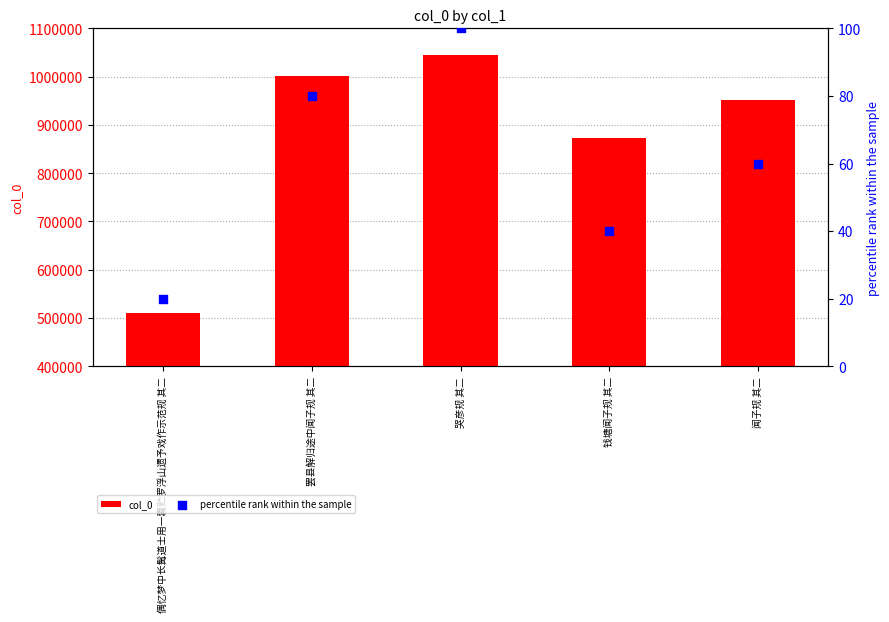

Is the value of percentile rank within the sample at 哭彦规 其二 greater than the value of col_0 at 偶忆梦中长髯道士用一囊贮罗浮山遗予戏作示范规 其二?

No